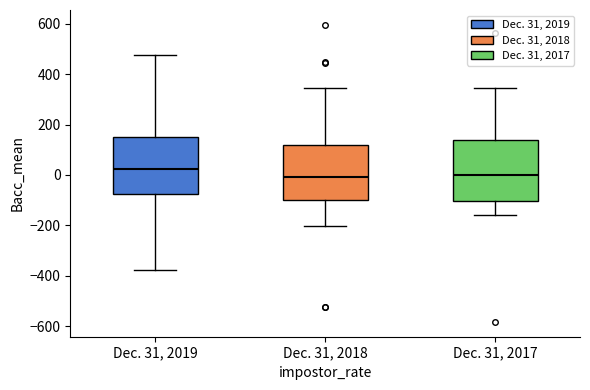

Where is the upper edge of the box for Dec. 31, 2019 on the y-axis? The values are not printed on the chart, so give them approximately, as read against the axis.

160